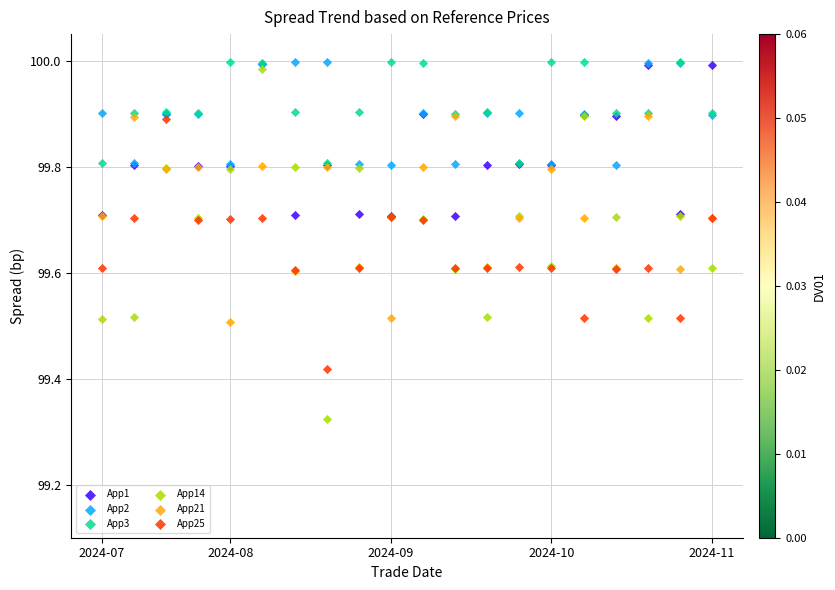

In the App3 series, what Y value is closest to 99?

99.8